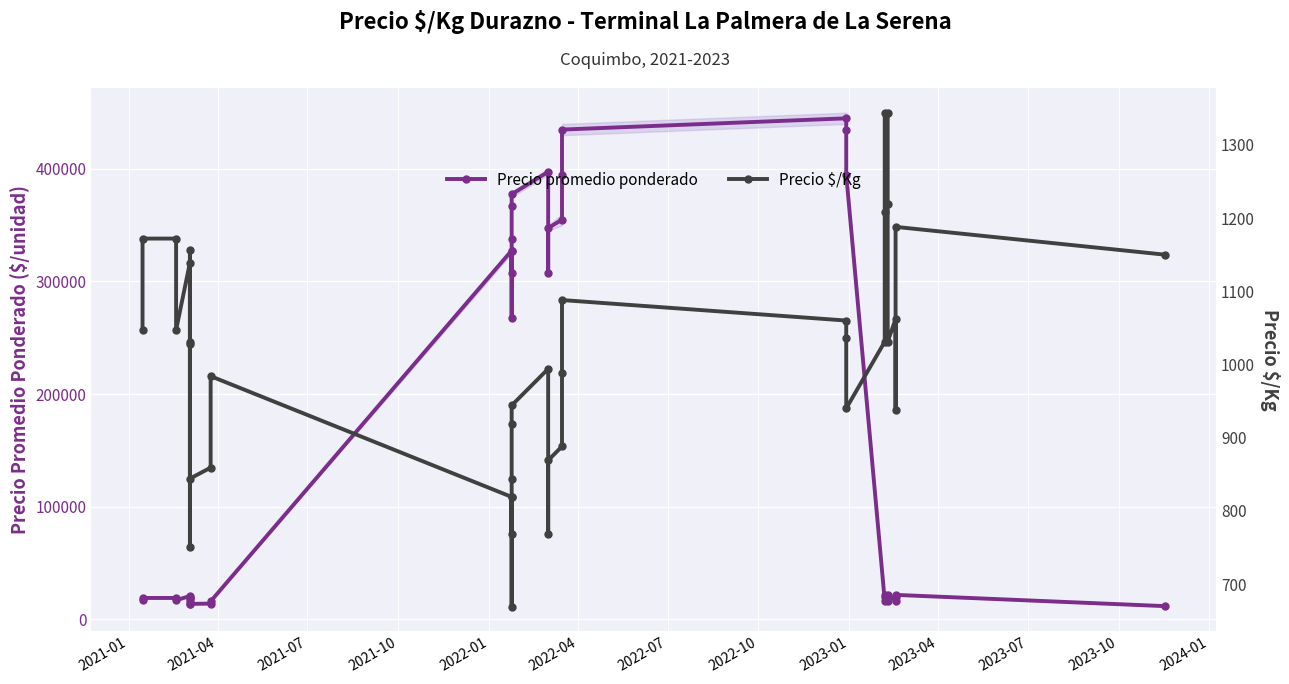

Count the number of data series in this chart.

2